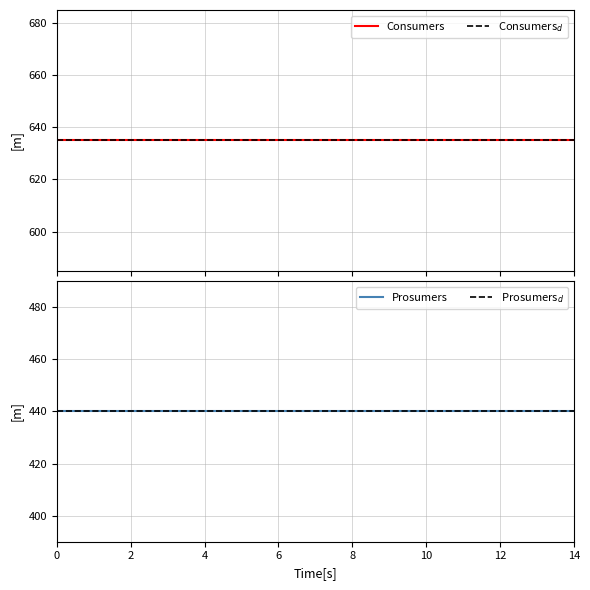

True or false: Consumers$_d$ and Prosumers intersect in this chart.

False